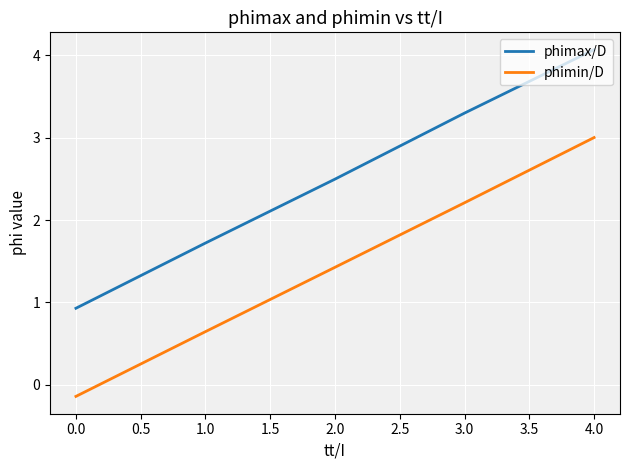

True or false: phimax/D has more than 2 interior local peaks.

False